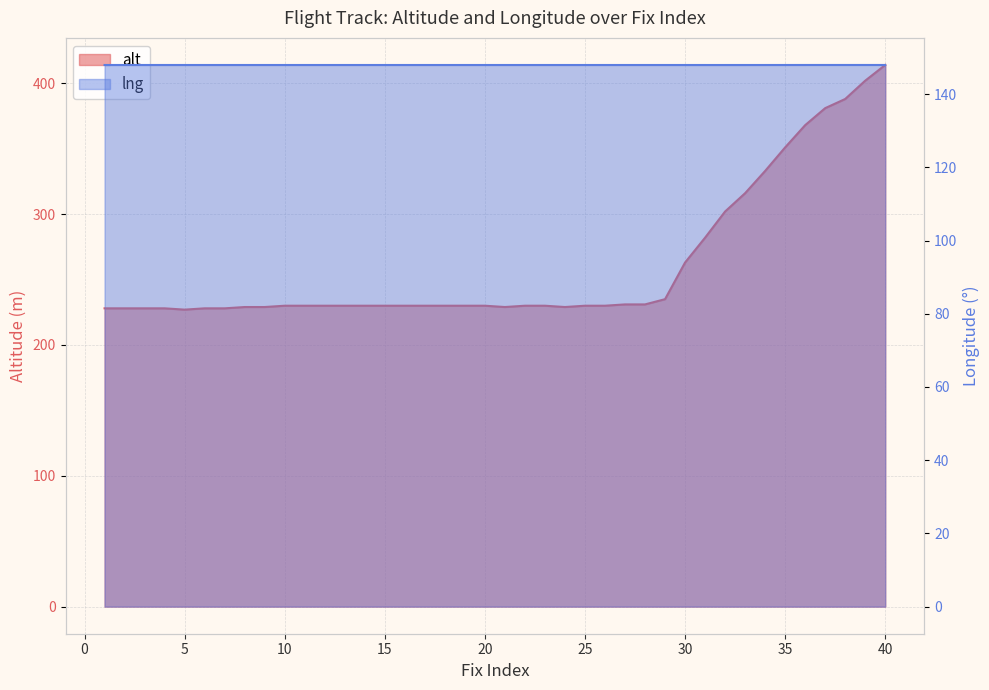

What is the approximate value of lng at 33?

147.9